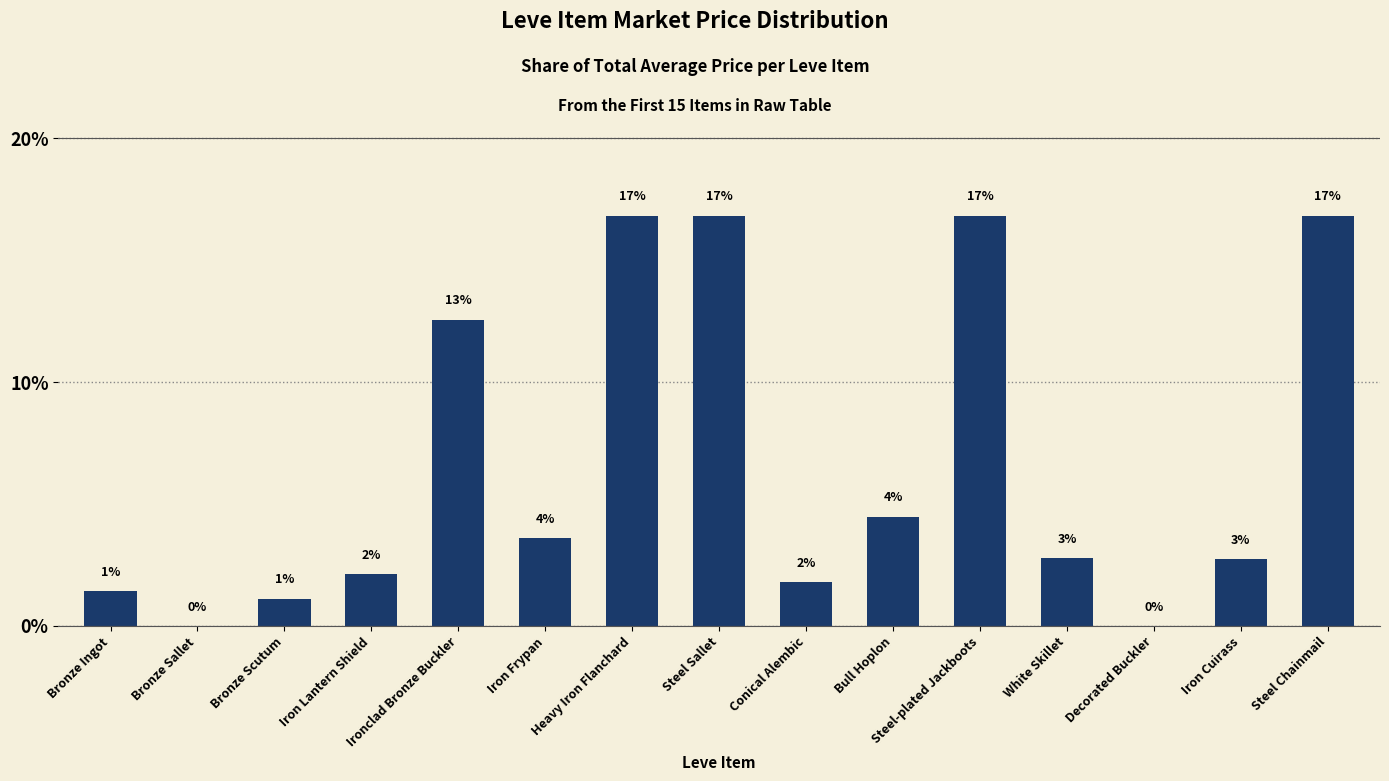

Are the bars horizontal?

No